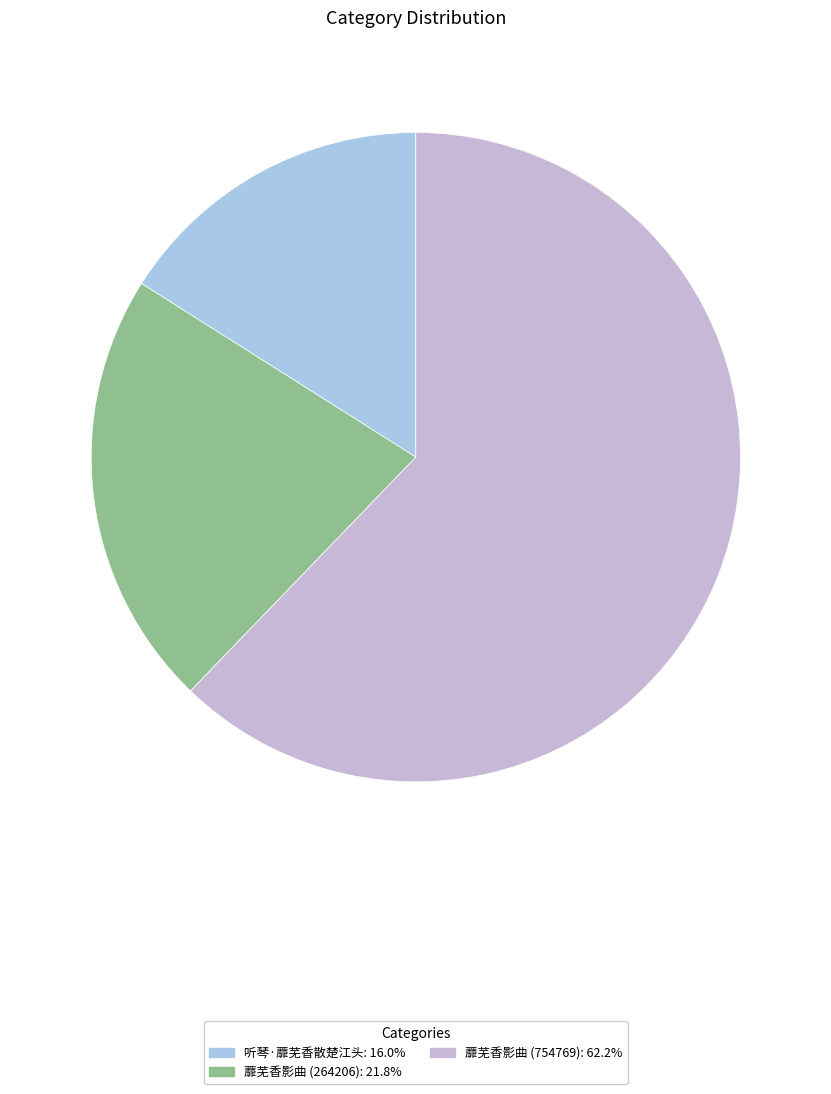

Rank the categories by value from highest to lowest.

蘼芜香影曲 (754769), 蘼芜香影曲 (264206), 听琴·蘼芜香散楚江头